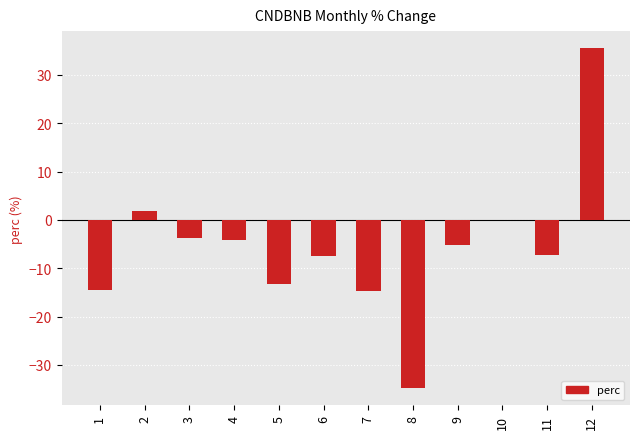

What is the greatest value displayed?

35.6